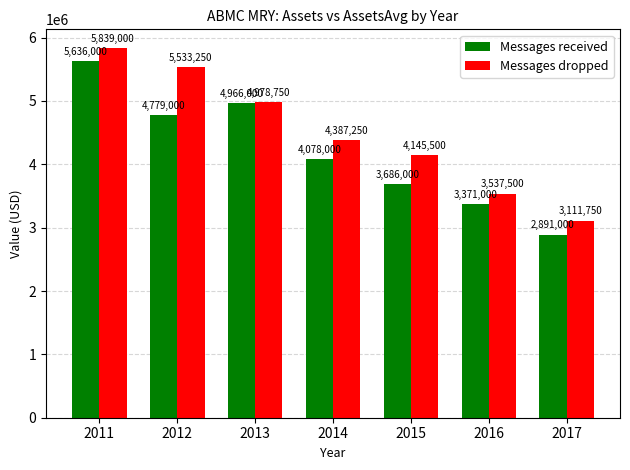

Which category has the lowest value in the Messages dropped series?

2017